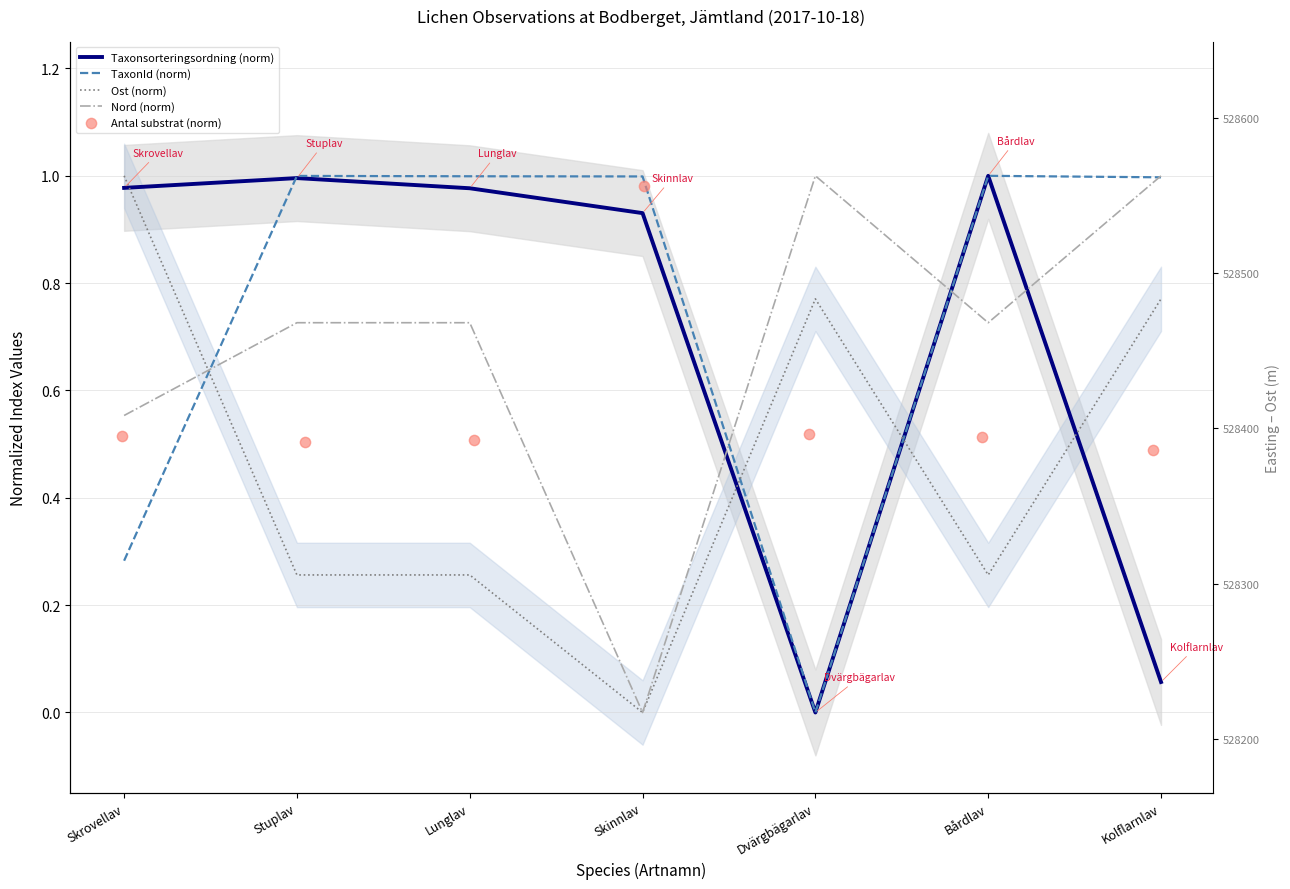

Which series has the largest total across all categories?

TaxonId (norm)